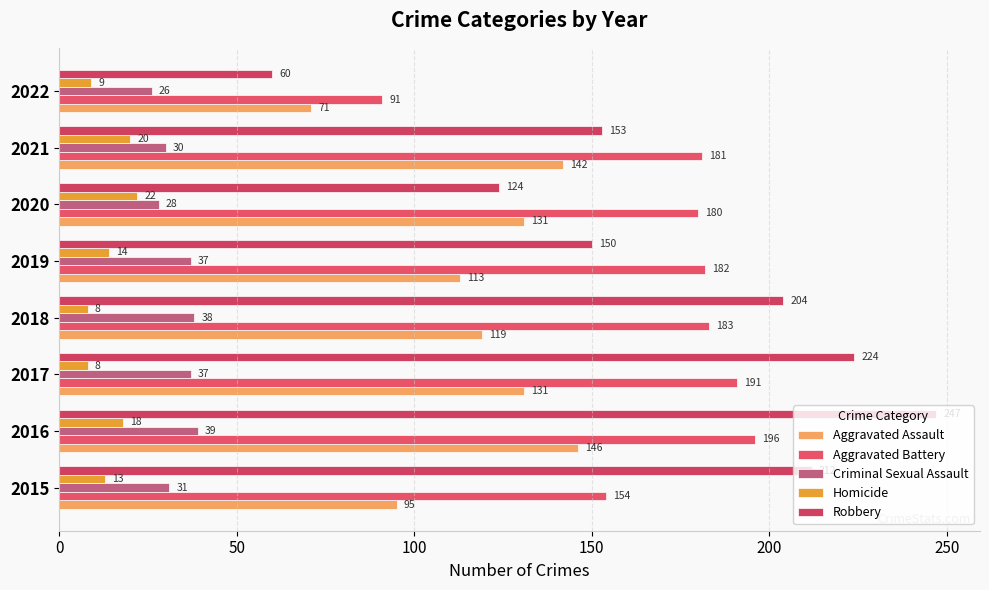

Which series has the largest total across all categories?

Robbery